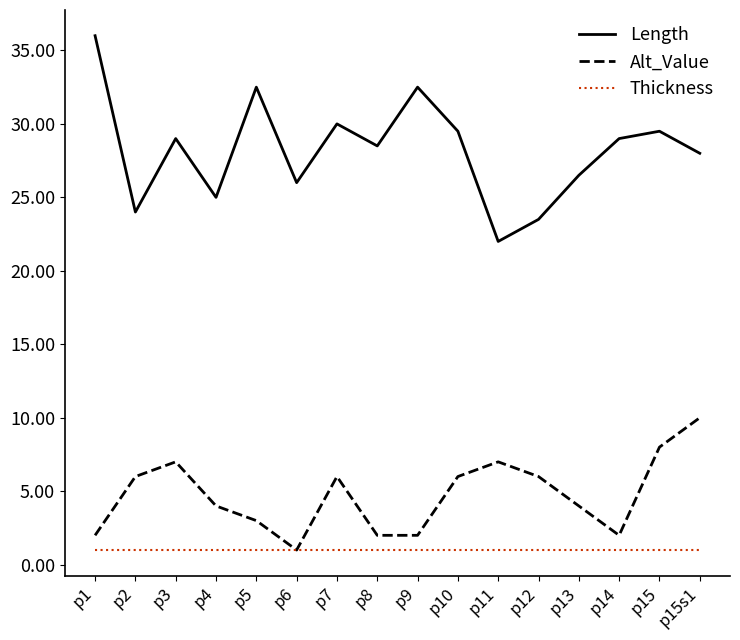

Which series has the widest spread of values?

Length